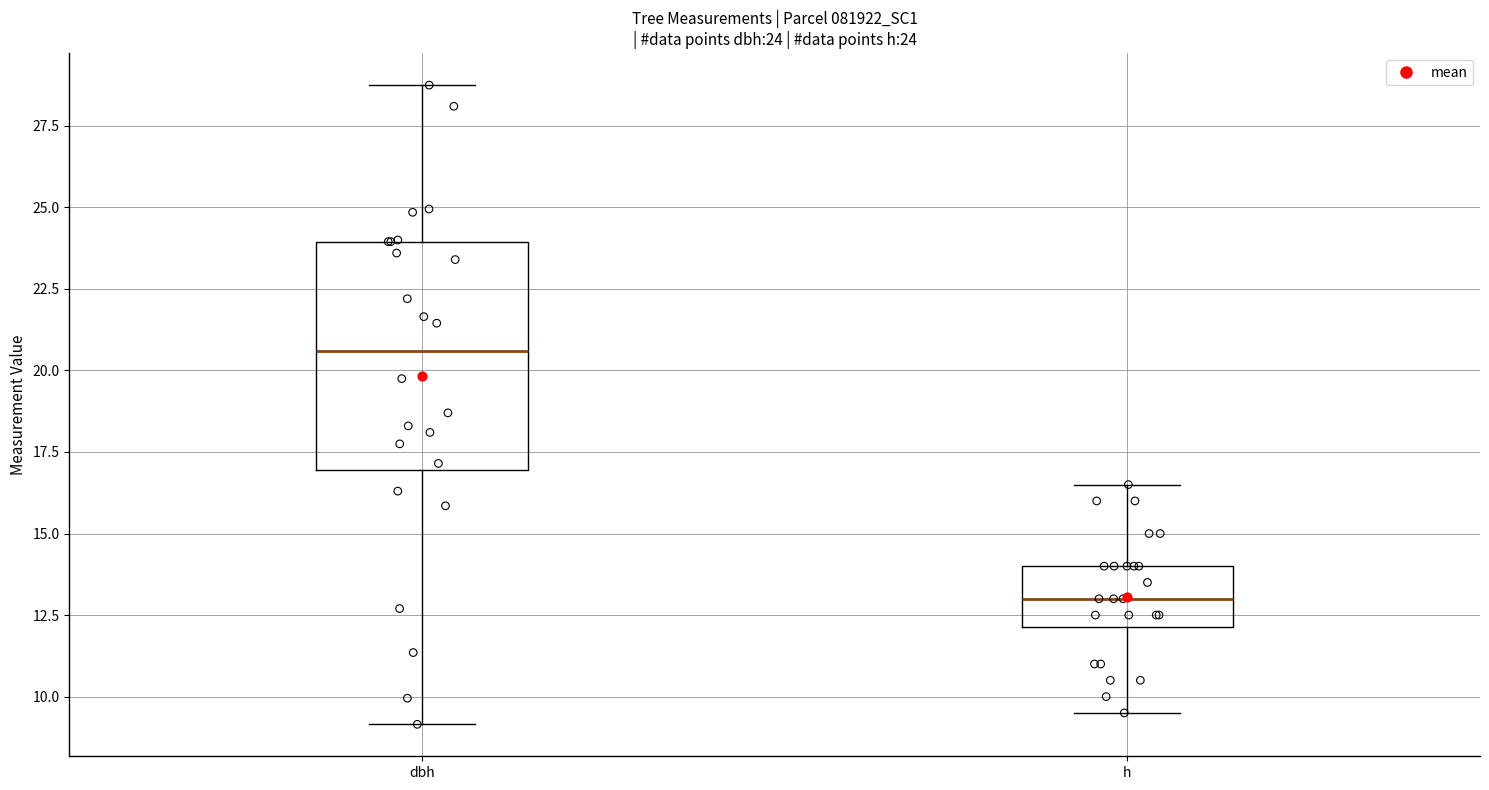

Which box has the lowest median line?

h